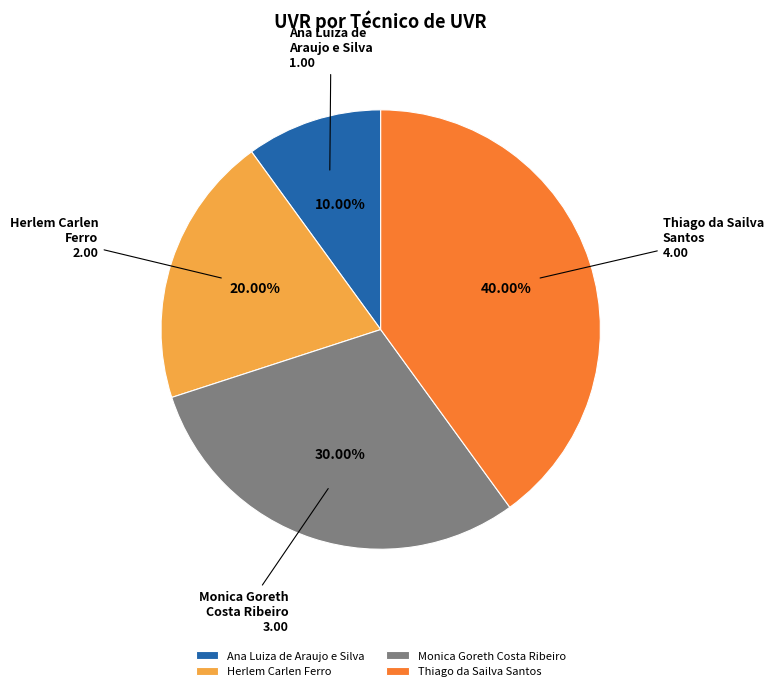

To the nearest percent, what is the difference between the largest and smallest slice percentages?

30%